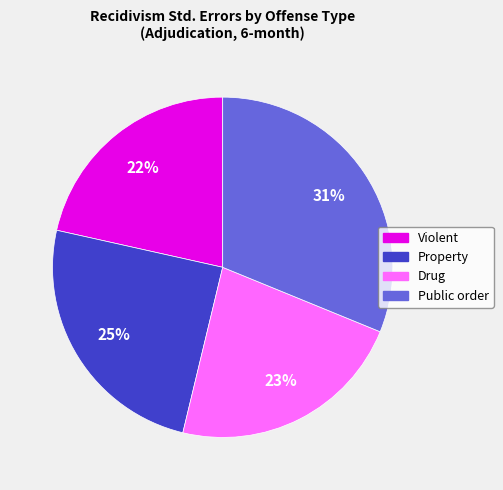

How many segments does this pie chart have?

4